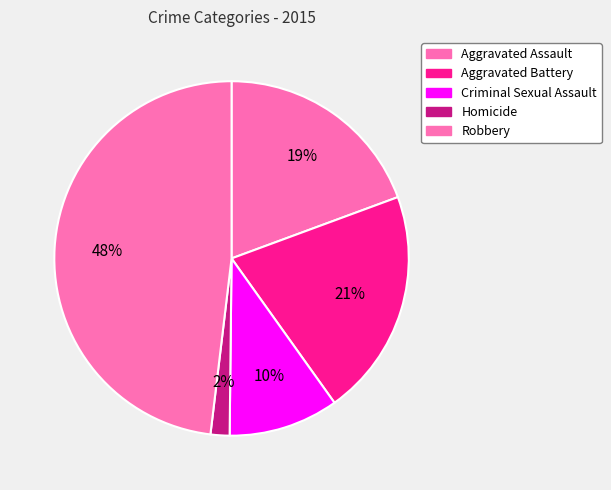

Rank the categories by value from lowest to highest.

Homicide, Criminal Sexual Assault, Aggravated Assault, Aggravated Battery, Robbery